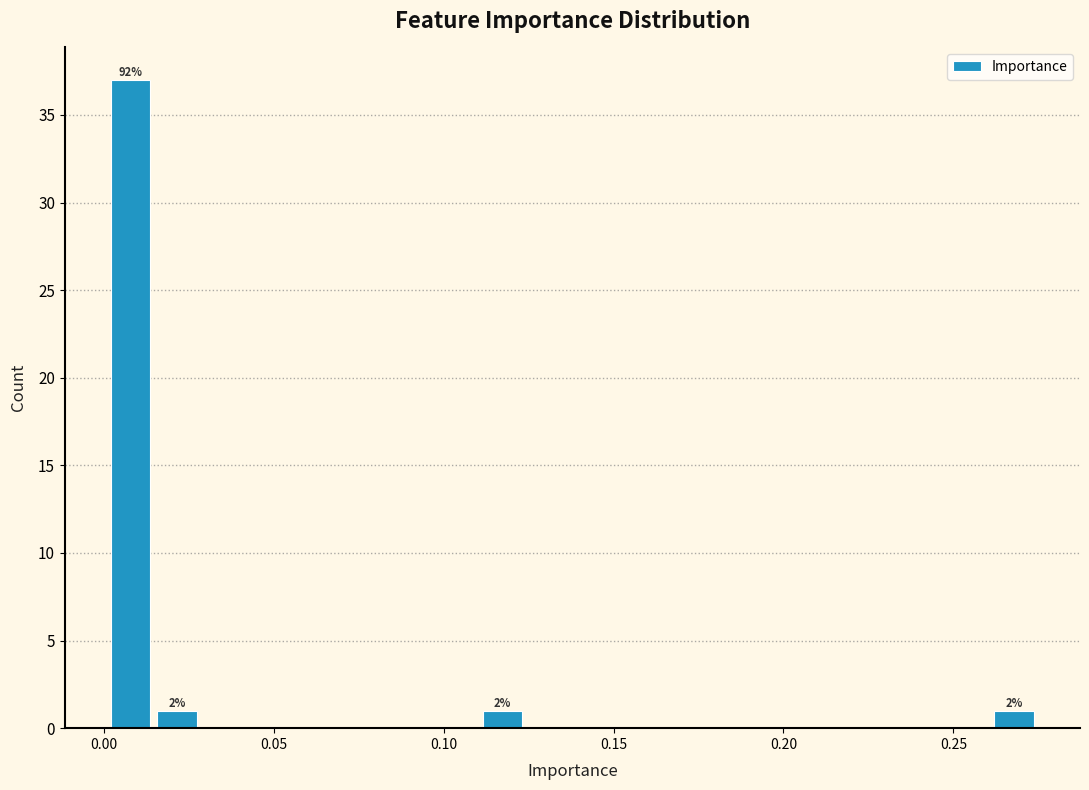

Read against the x-axis, roughly where is the centre of the tallest bar?

0.010